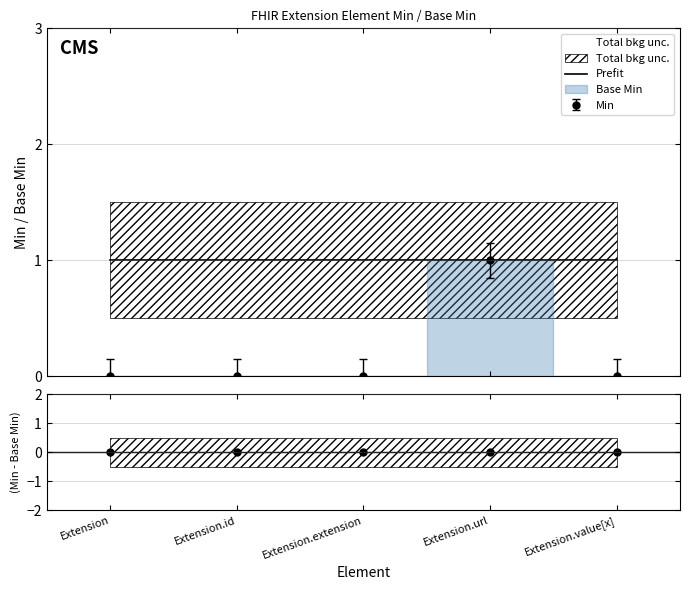

True or false: (Min-Base Min) and Prefit cross at least once.

False